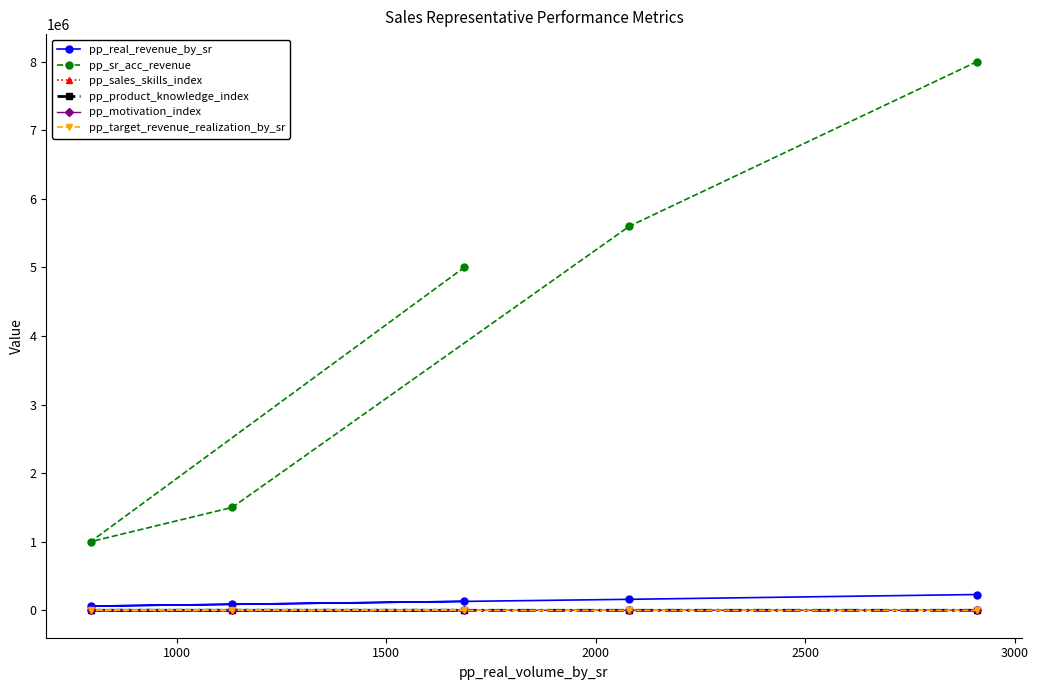

How many lines are shown in the chart?

6